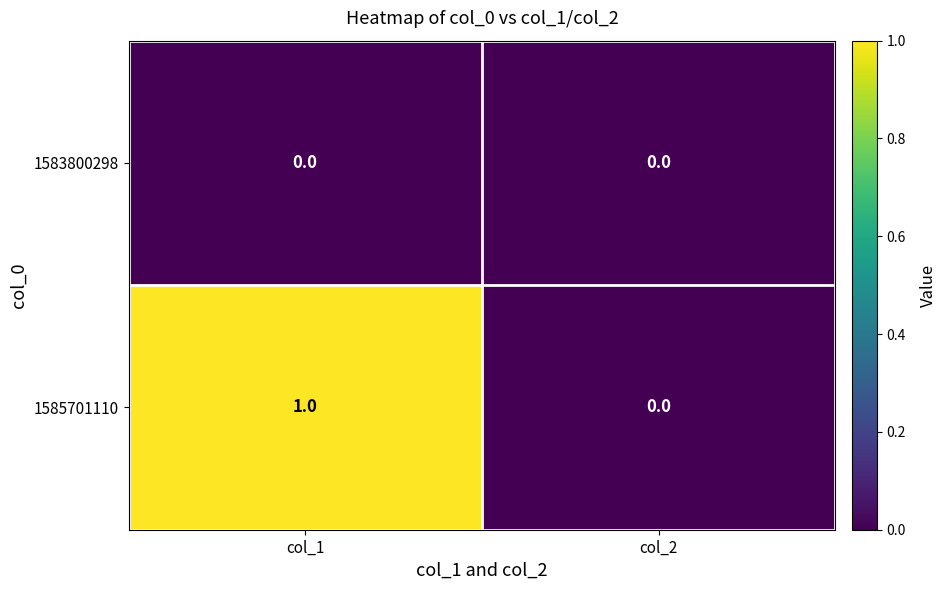

Which series changed the most between col_1 and col_2?

1585701110